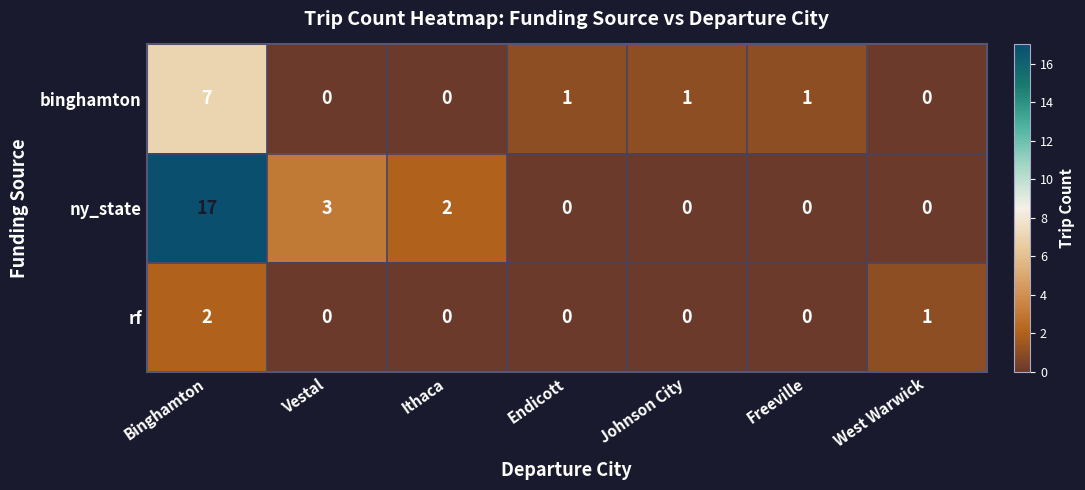

Count the number of data series in this chart.

3